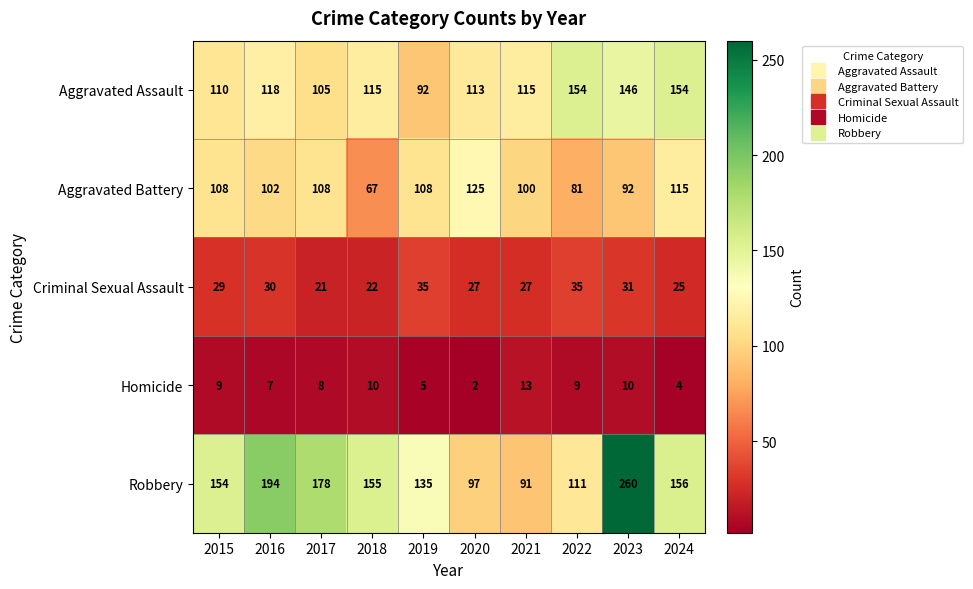

Rank the series at 2016 from highest to lowest value.

Robbery, Aggravated Assault, Aggravated Battery, Criminal Sexual Assault, Homicide